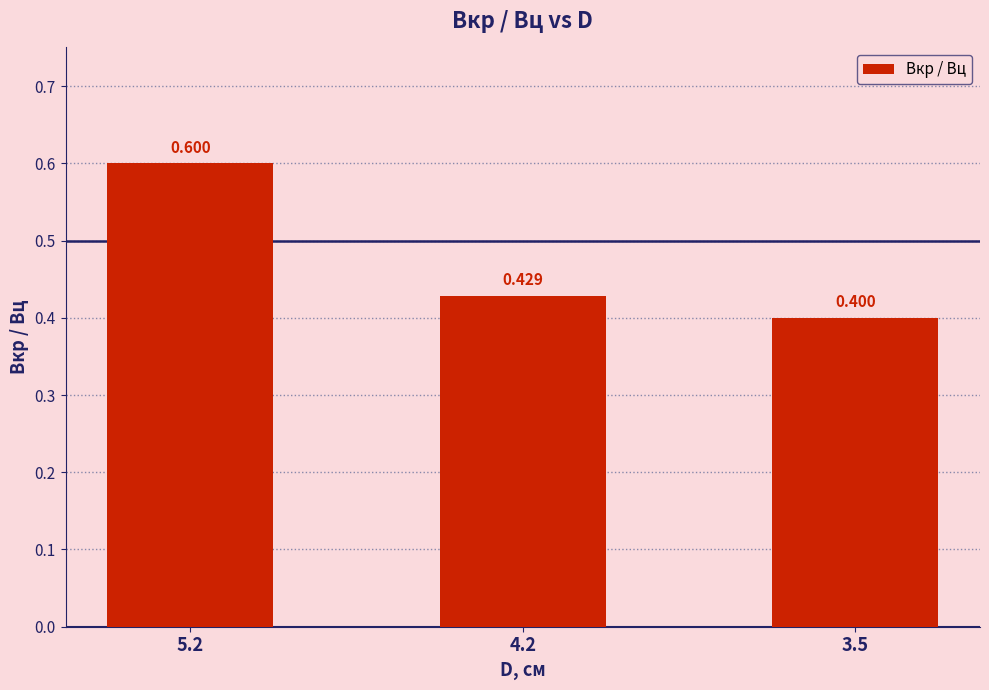

Which label corresponds to the smallest value in the chart?

3.5